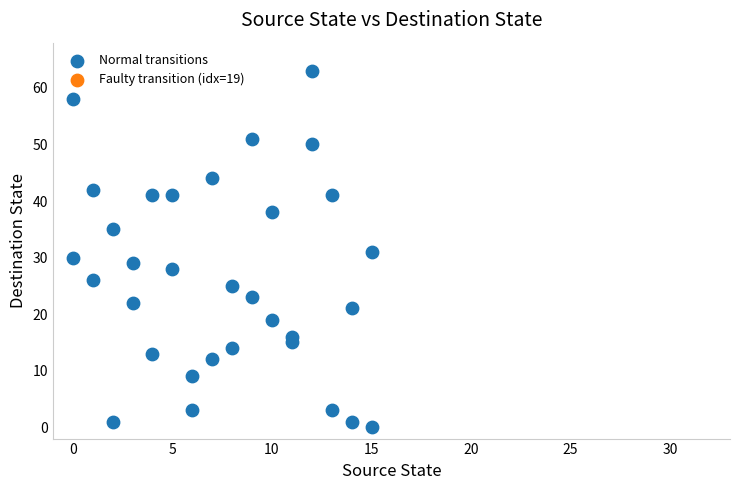

What is the range of X values (max minus min)?

15